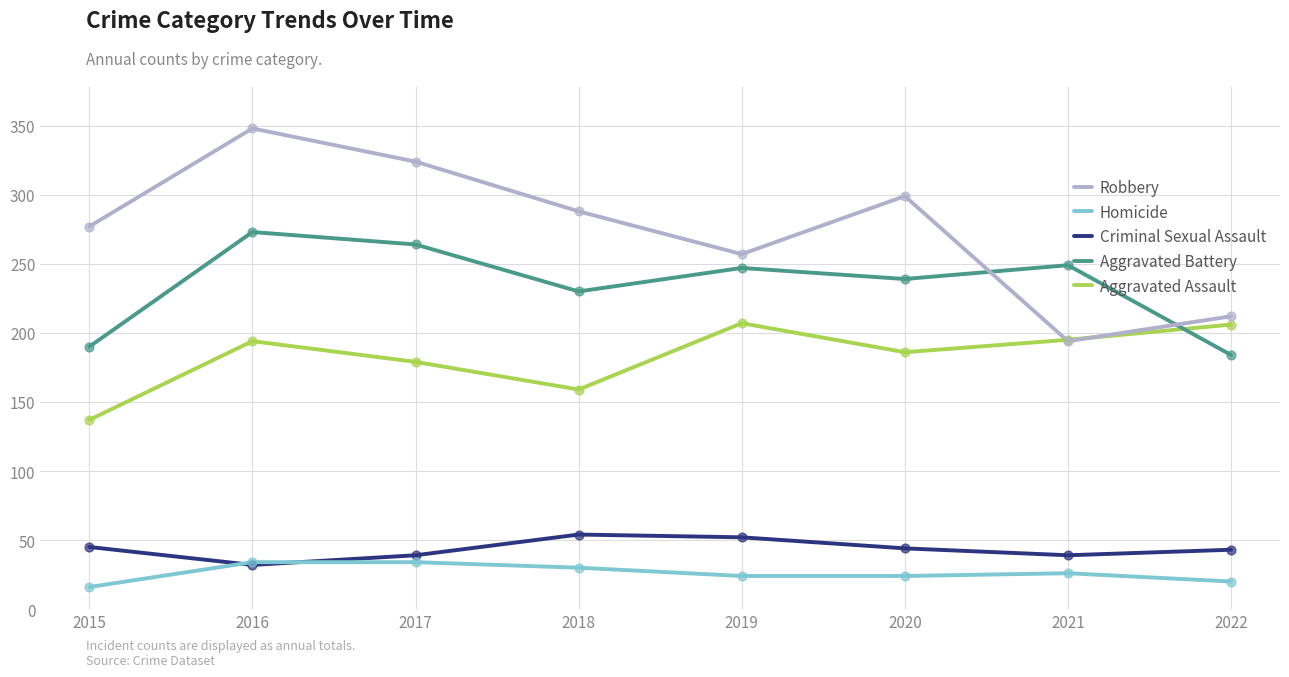

At which category is the sum across all series the highest?

2016